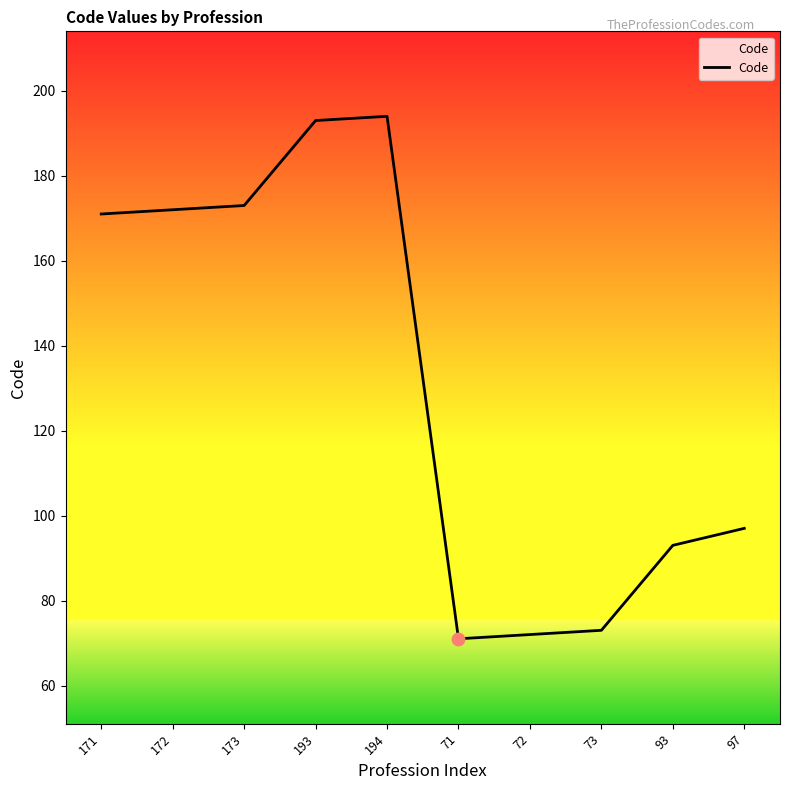

Which has a higher value, 194 or 173?

194